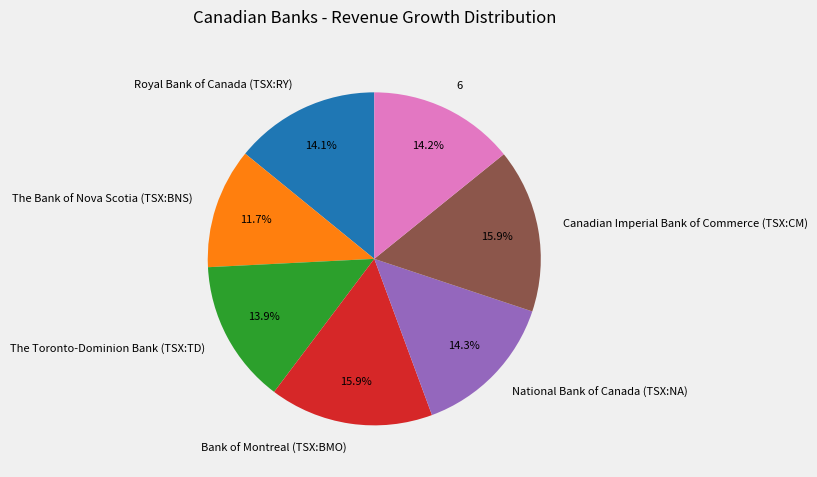

To the nearest percent, what is the average slice percentage?

14%